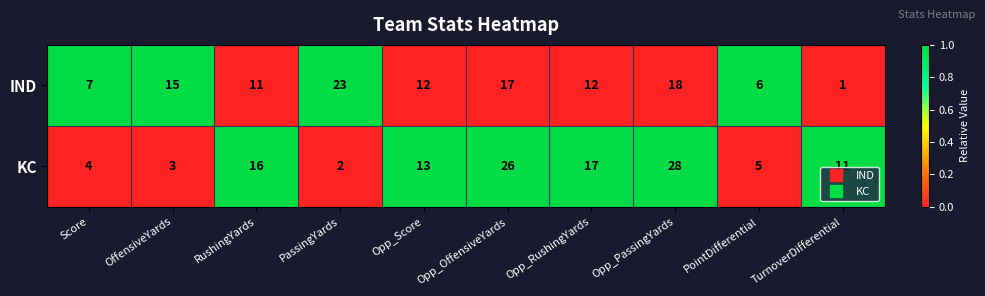

What is the average value of the IND series?

12